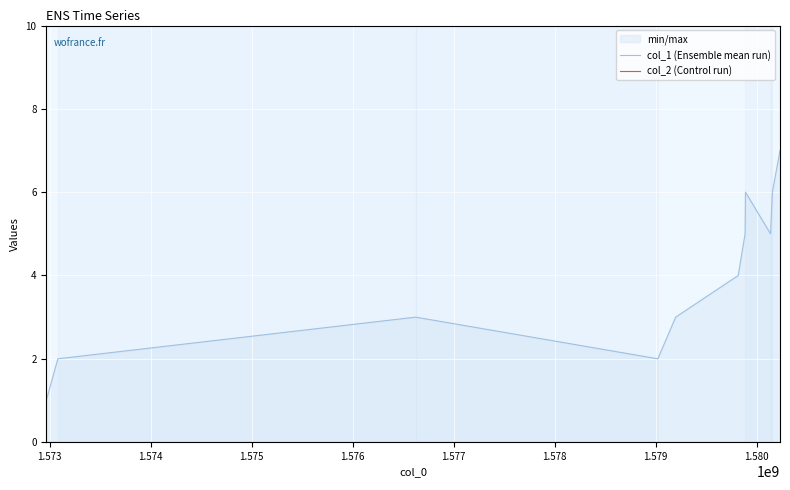

What are all the series names shown in the legend?

col_1 (Ensemble mean run), col_2 (Control run)